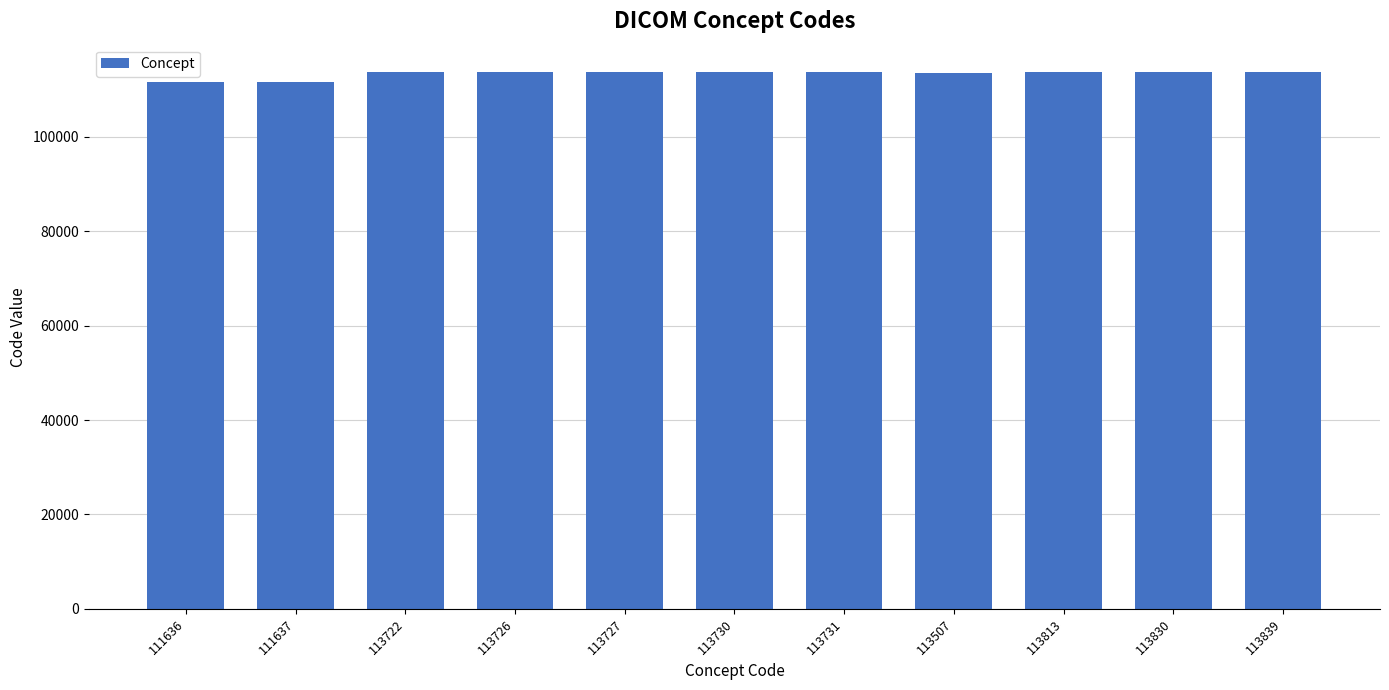

The chart shows a value of 111636 at 111636. True or false?

True